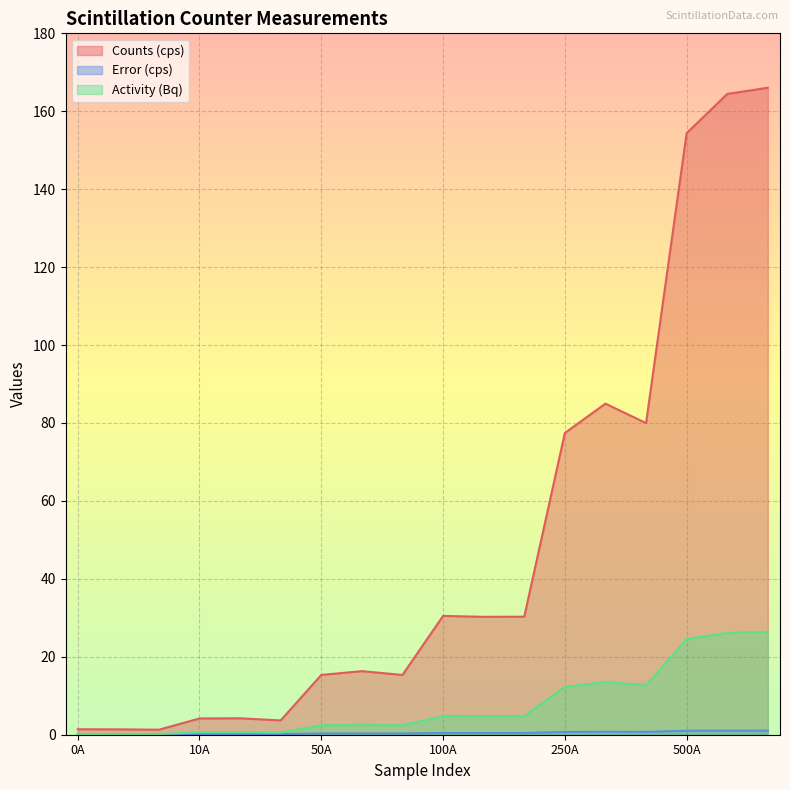

Reading left to right, extract all data points from this chart.

Counts (cps): 1.4	1.4	1.3	4.2	4.2	3.7	15.3	16.3	15.3	30.5	30.3	30.3	77.4	85.0	80.0	154.4	164.4	166.0
Error (cps): 0.1	0.1	0.1	0.2	0.2	0.2	0.3	0.3	0.3	0.4	0.4	0.4	0.7	0.8	0.7	1.0	1.1	1.0
Activity (Bq): 0.2	0.2	0.2	0.6	0.6	0.5	2.4	2.6	2.4	4.8	4.8	4.8	12.3	13.5	12.7	24.5	26.1	26.4